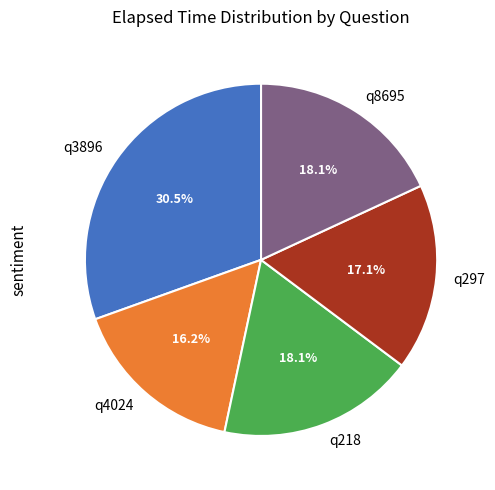

What percentage is NOT represented by q218?

81.9%